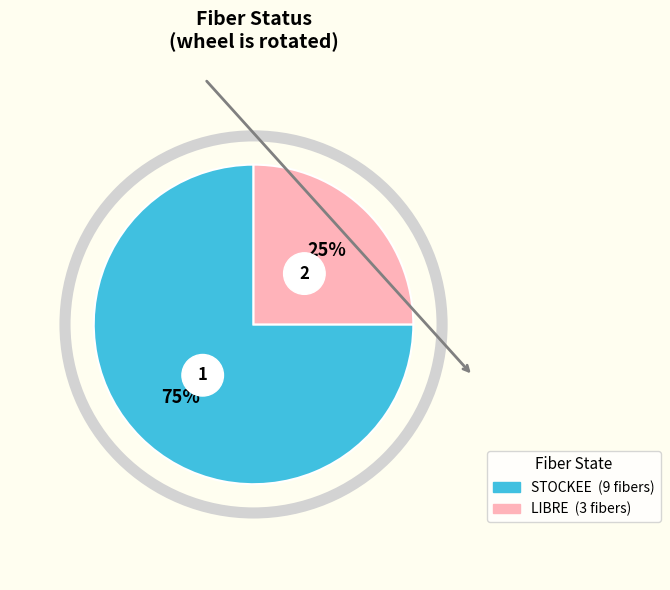

To the nearest percent, what is the combined percentage of LIBRE and STOCKEE?

100%